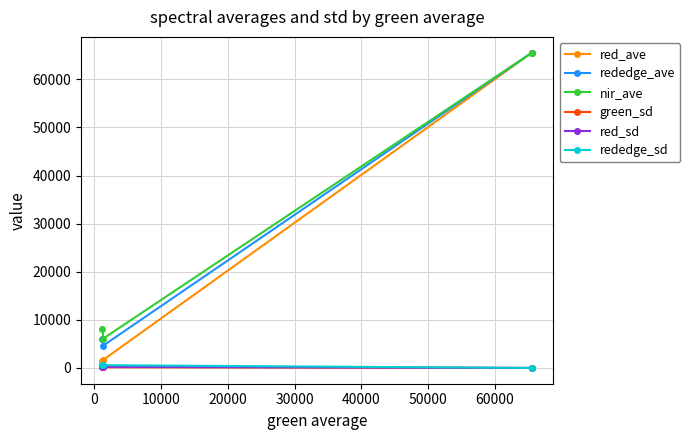

Is this an area chart (filled region under the line)?

No